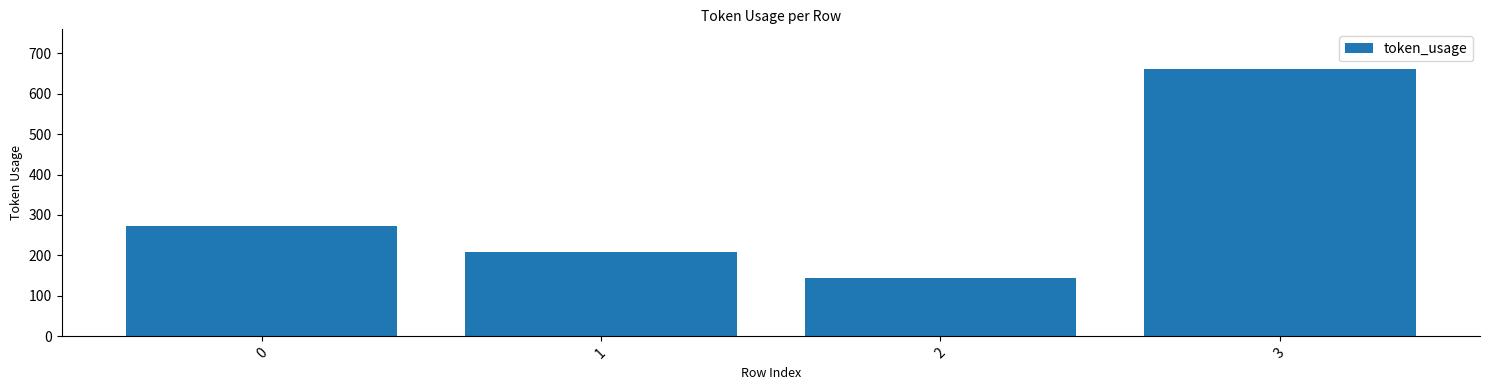

Which label corresponds to the largest value in the chart?

3